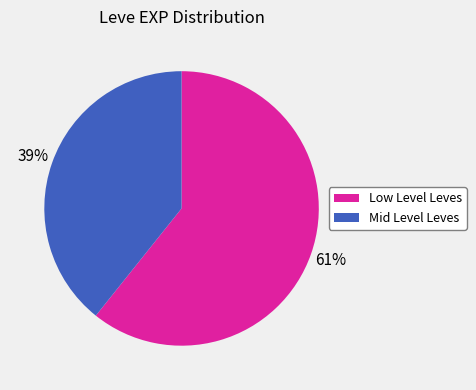

Does any single category account for the majority?

Yes